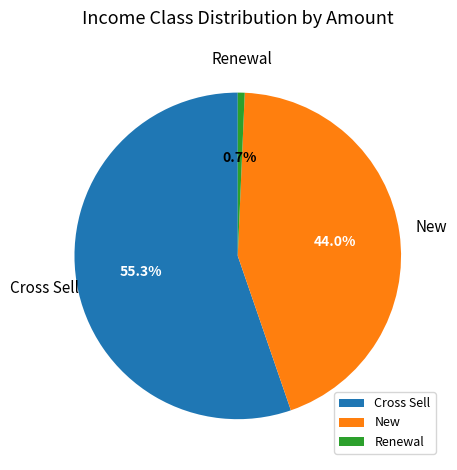

To the nearest percent, what percentage of the pie is Renewal?

1%